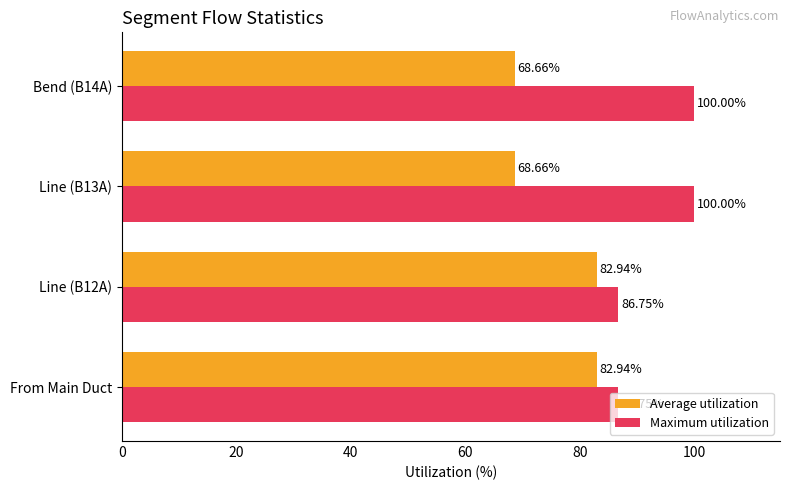

List the series in order of their peak value, highest first.

Maximum utilization, Average utilization